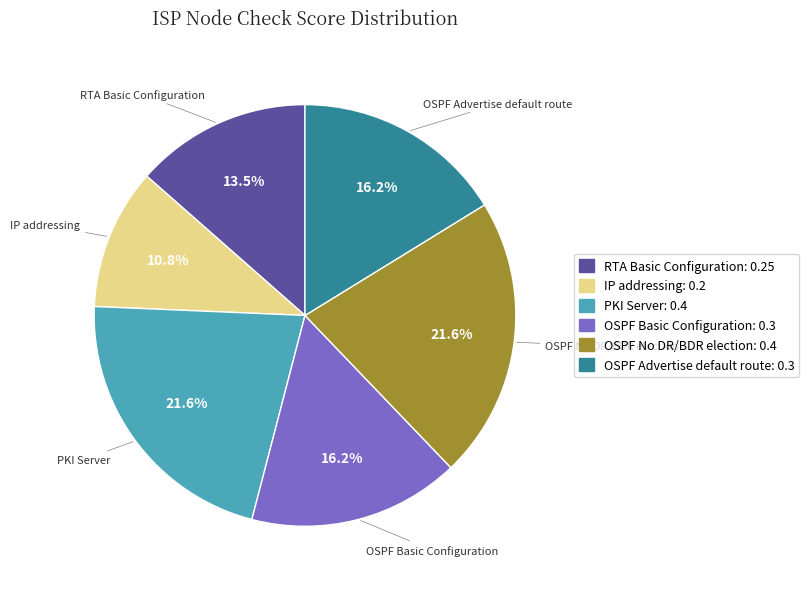

Which has a higher value, RTA Basic Configuration: 0.25 or PKI Server: 0.4?

PKI Server: 0.4